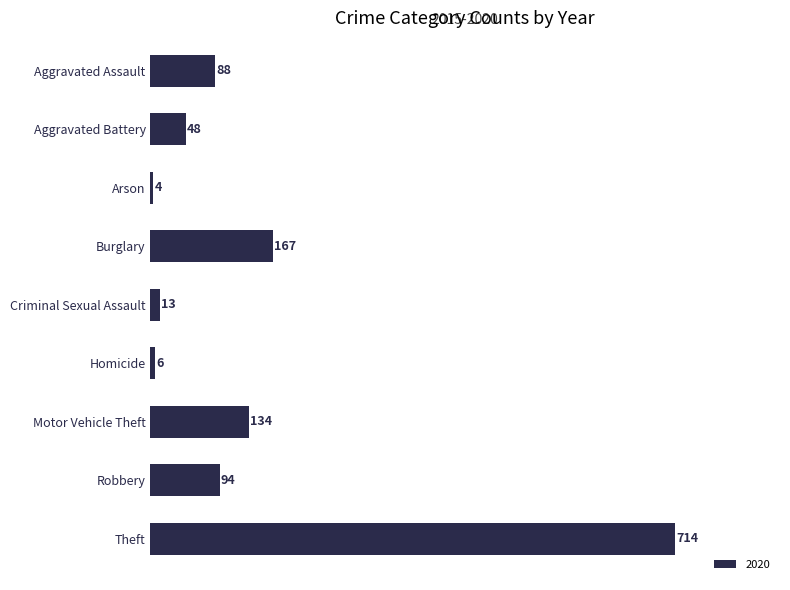

What is the difference between the maximum and minimum values?

710